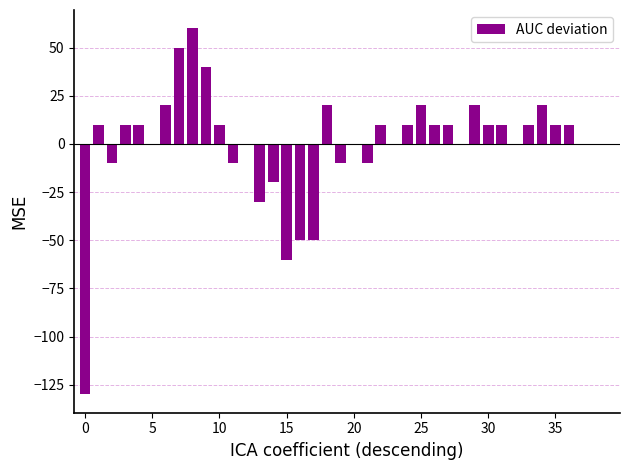

Are the bars horizontal?

No